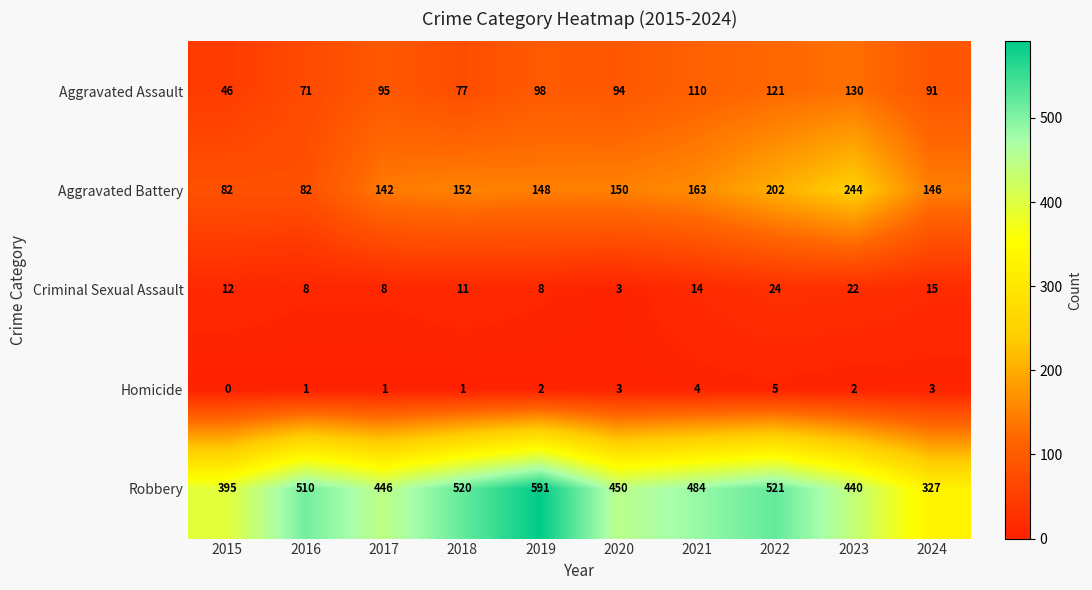

What is the maximum value shown in the chart?

591